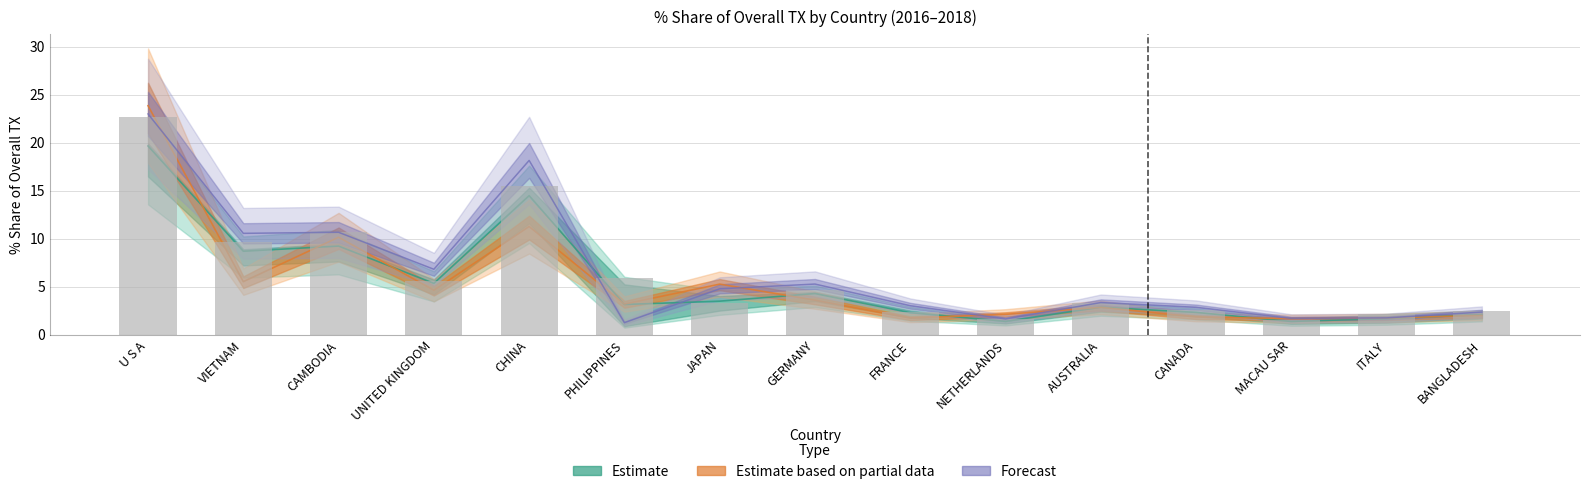

What is the maximum value for 201612_val?

19.7